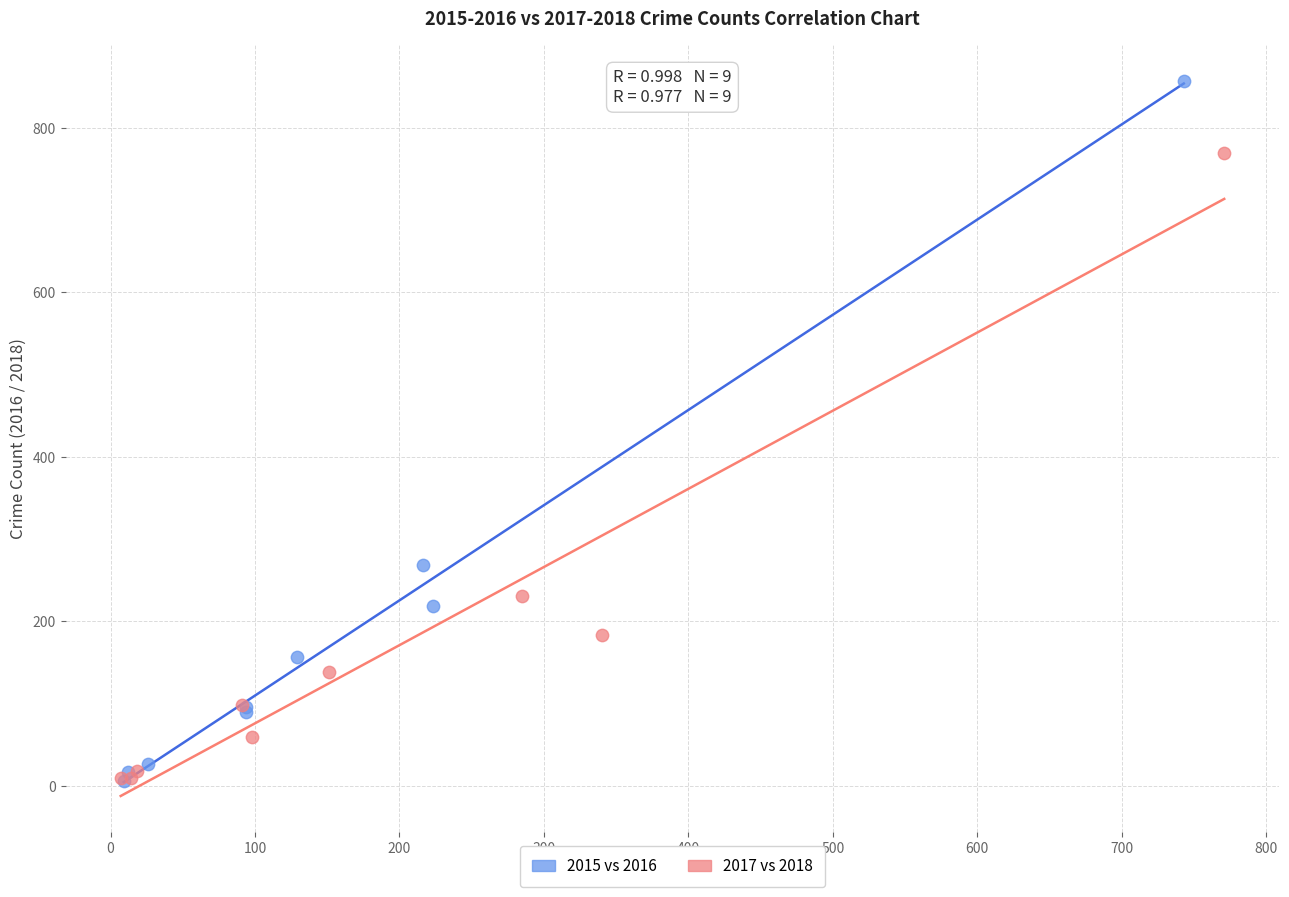

Which series contains the highest Y value?

2015 vs 2016